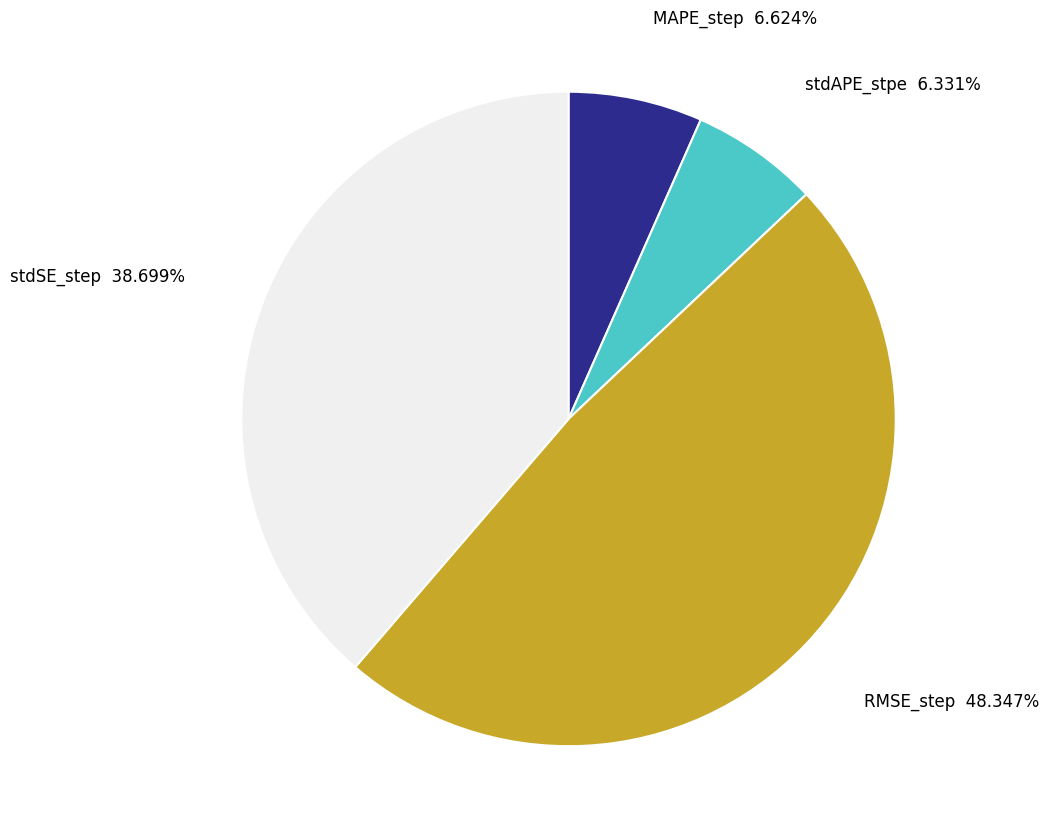

To the nearest percent, what portion does stdSE_step represent?

39%